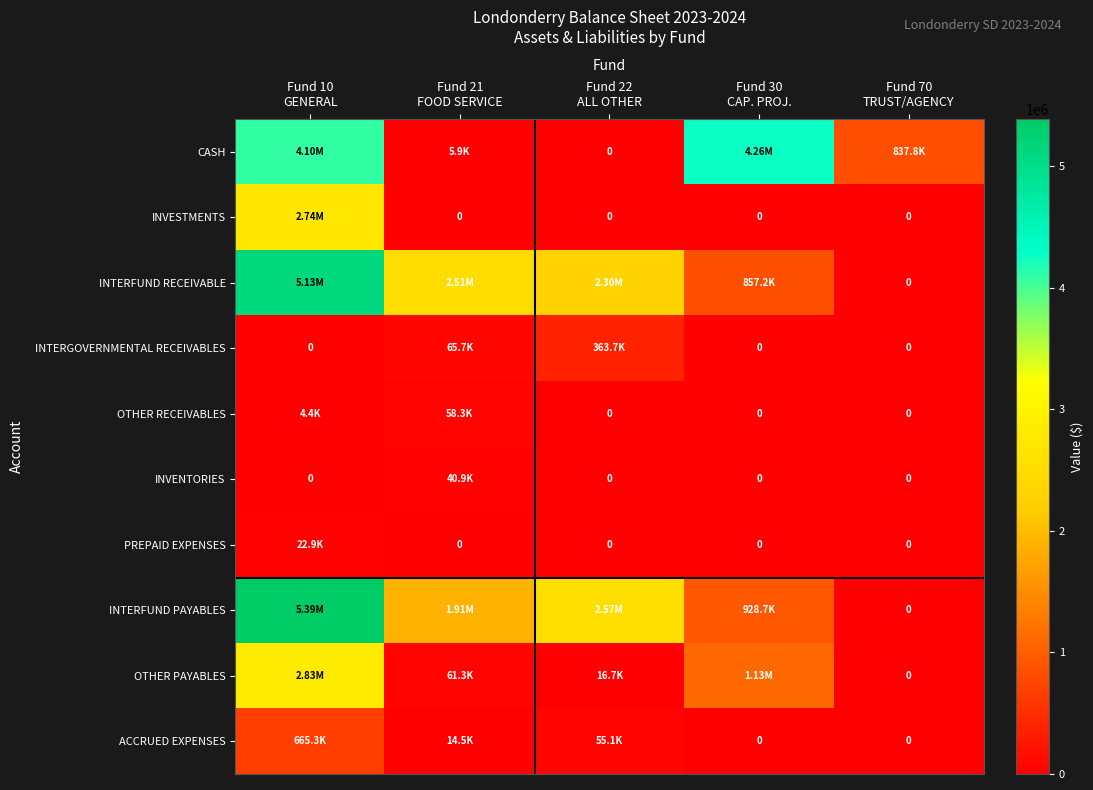

At which category is the sum across all series the highest?

Fund 10
GENERAL